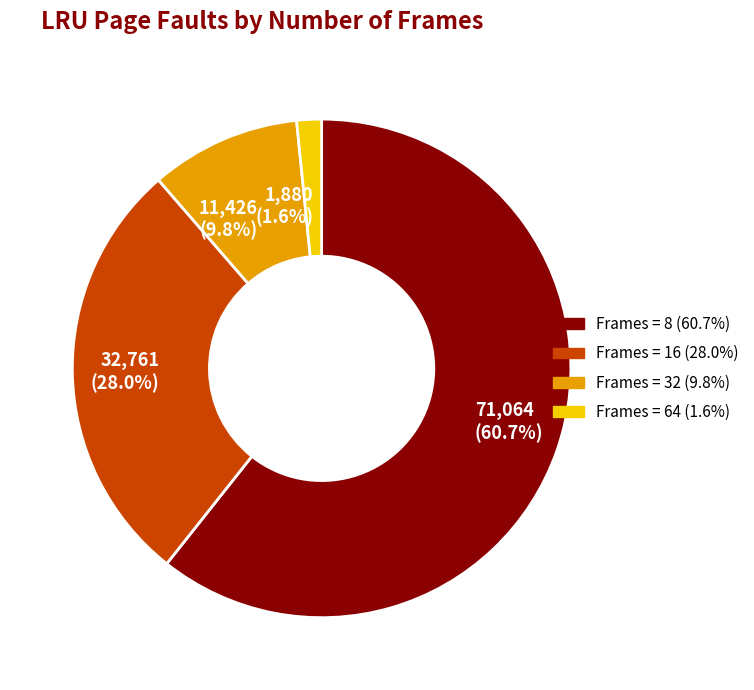

Combined, do 1,880 (1.6%) and 11,426 (9.8%) account for over 50%?

No